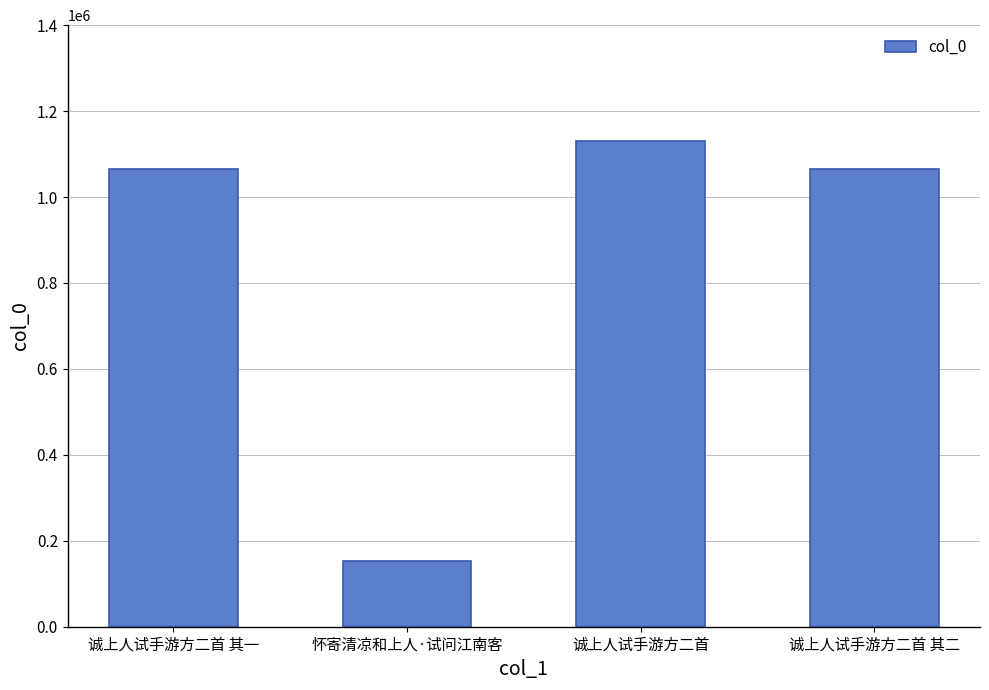

Is it true that the value at 诚上人试手游方二首 其二 is 523606?

False